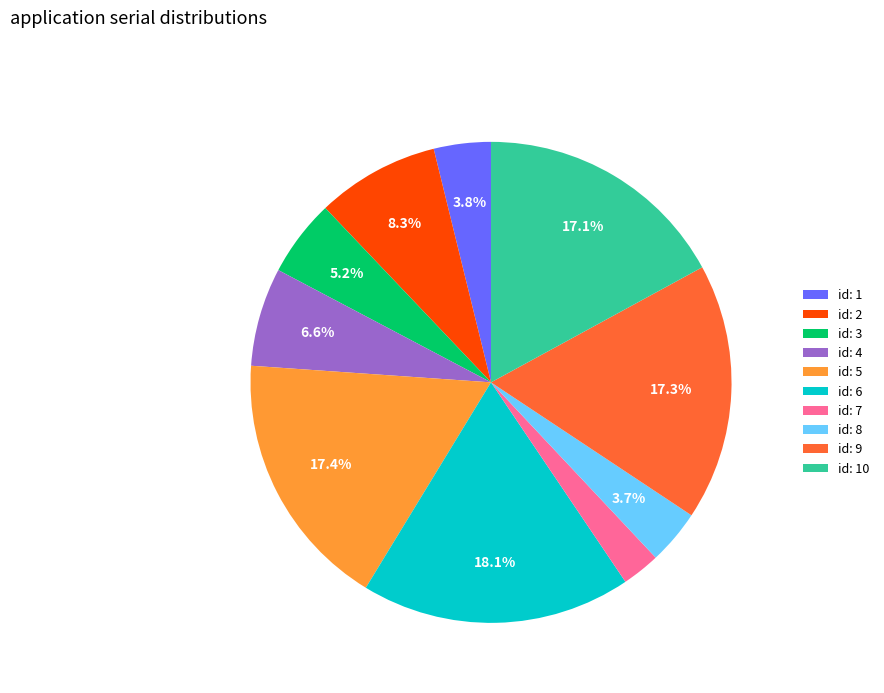

Does id: 7 account for over 50% of the chart?

No